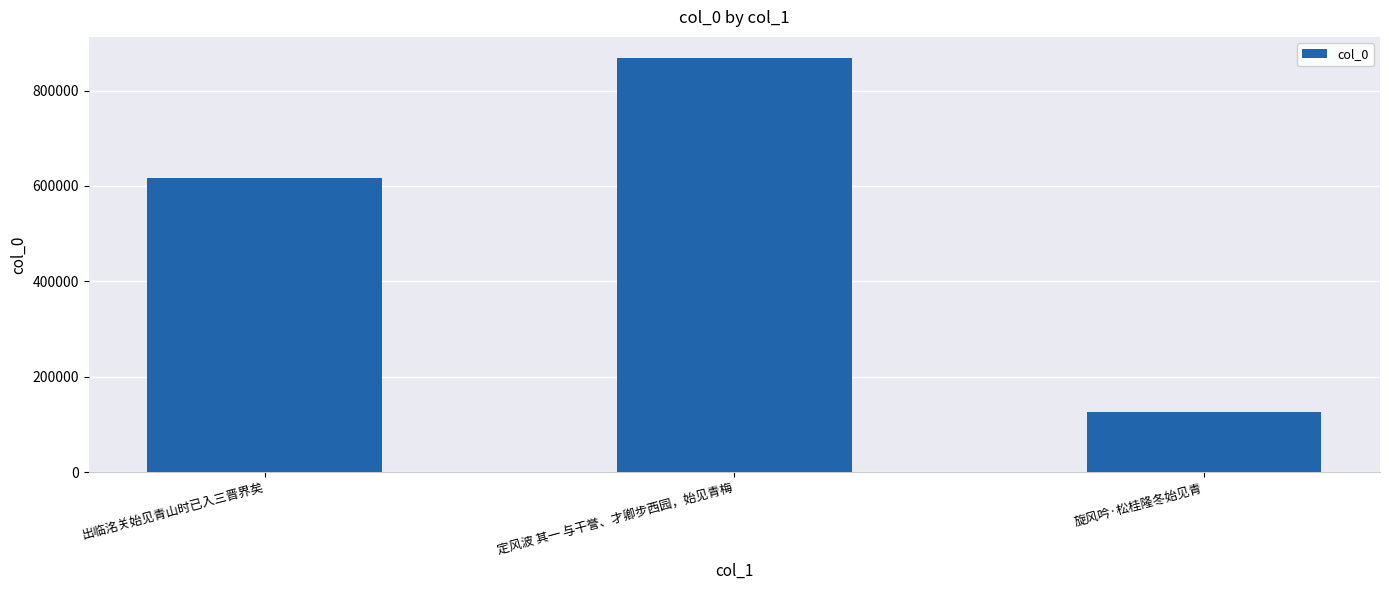

True or false: the data shows 922060 at 出临洺关始见青山时已入三晋界矣.

False